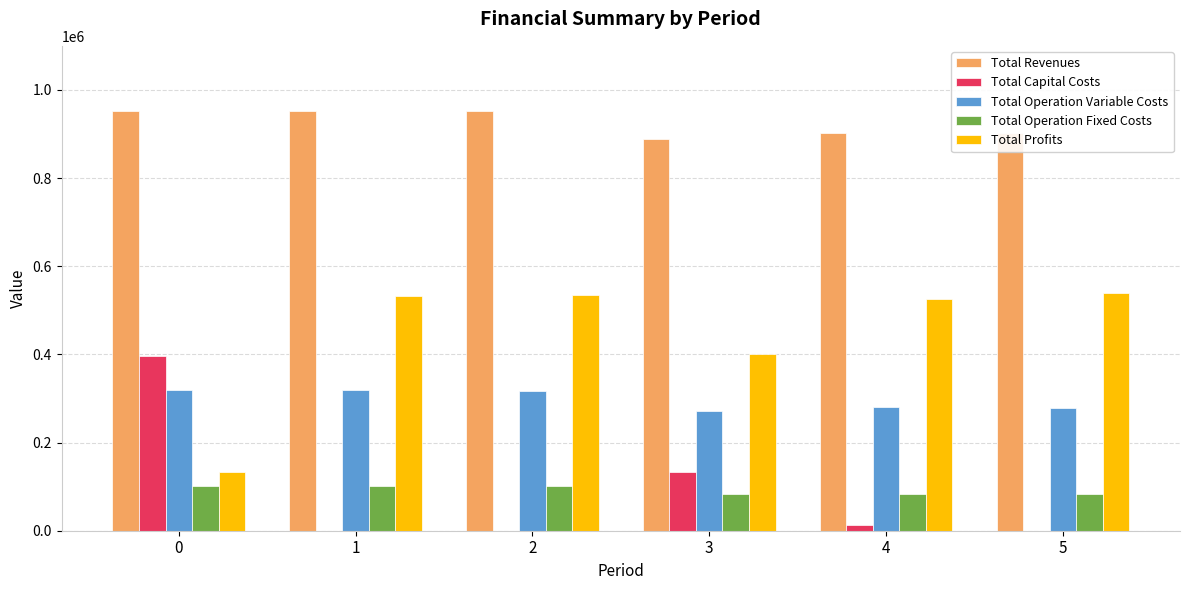

Is it true that Total Operation Fixed Costs equals 48216.9 at 0?

False